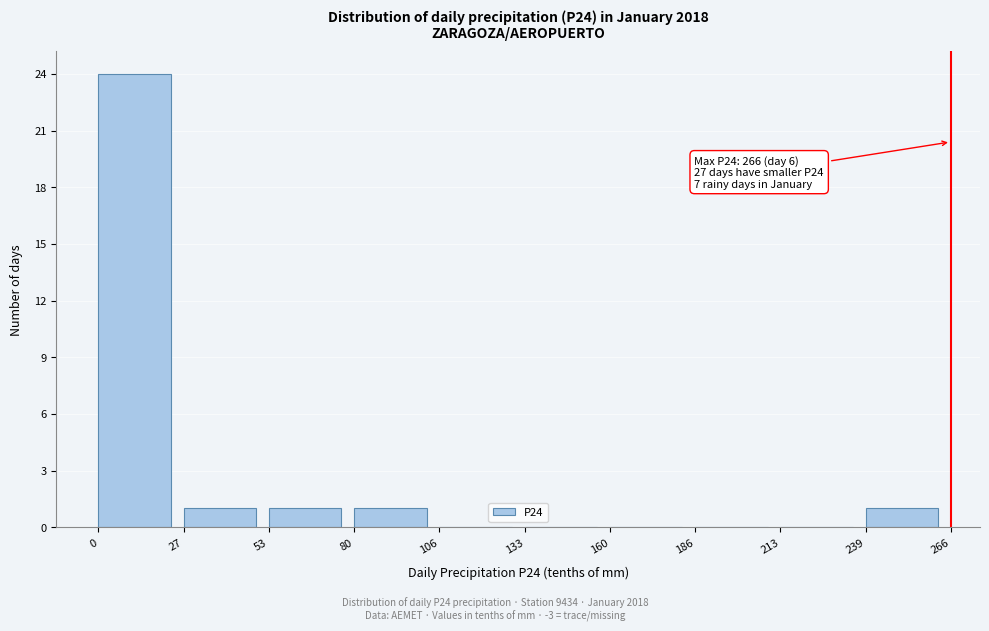

Over which range of the x-axis is the bar tallest?

0 to 27